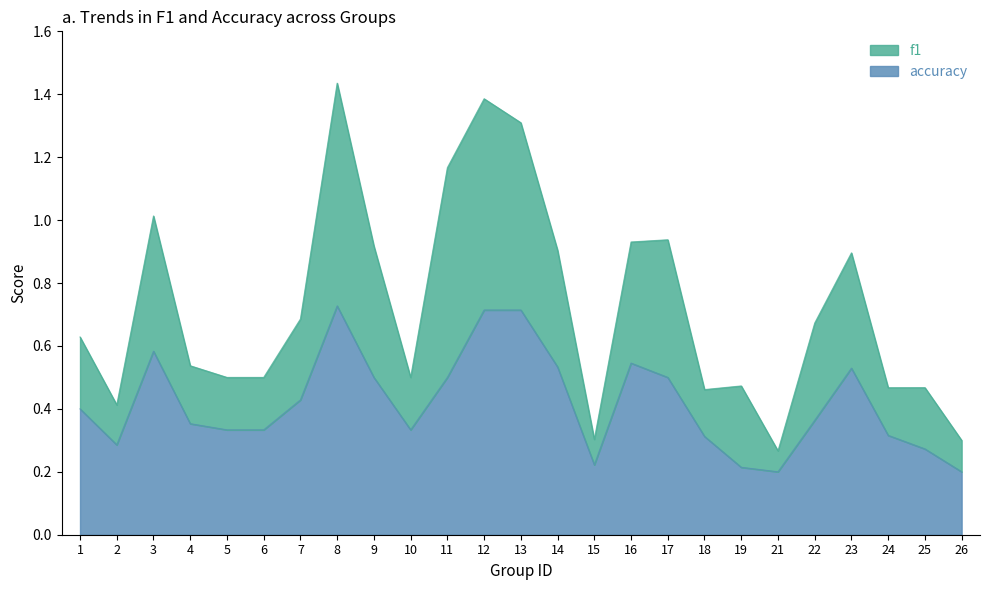

Is it true that accuracy equals 0.1 at 2?

False